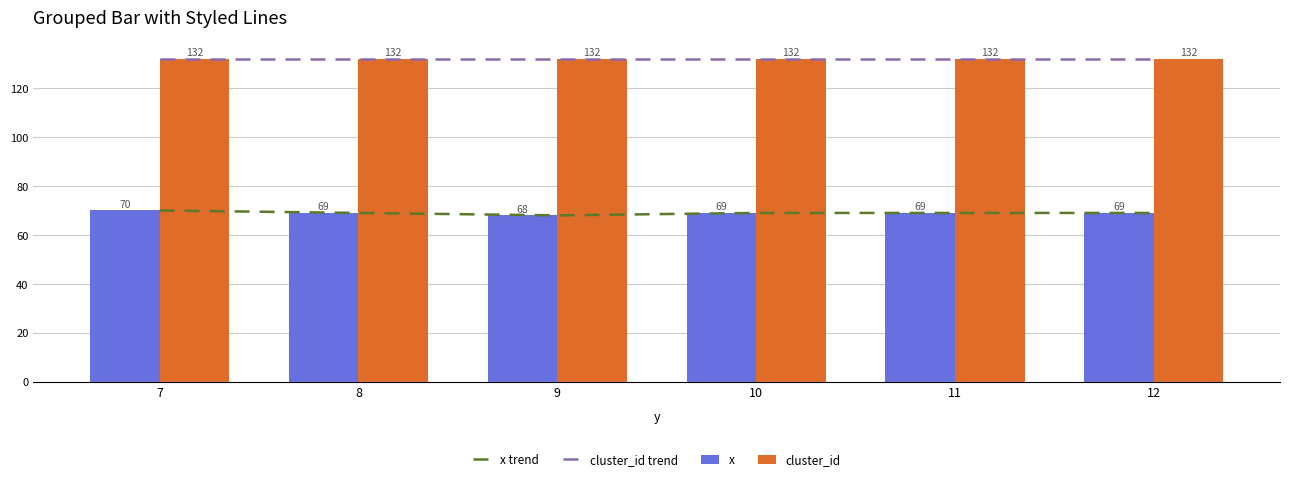

Read the cluster_id trend value at 9.

132